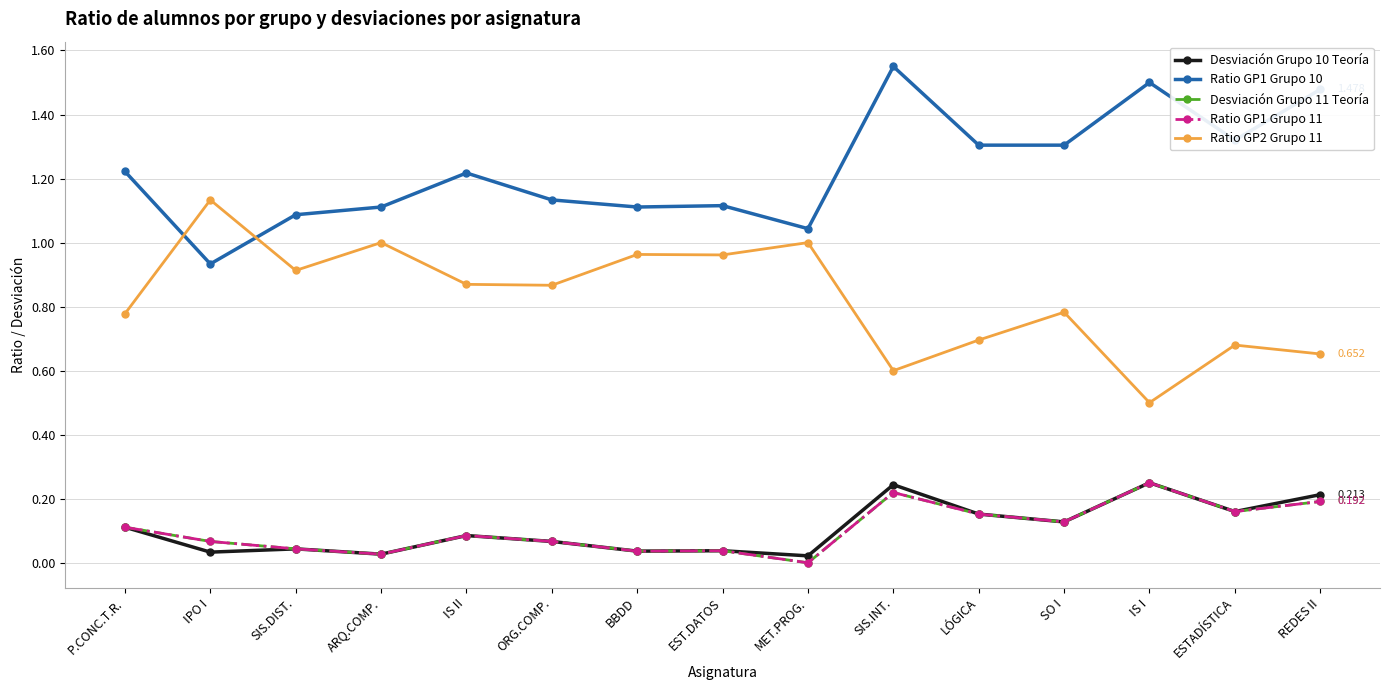

What is the difference between the Ratio GP2 Grupo 11 values at IPO I and P.CONC.T.R.?

0.4